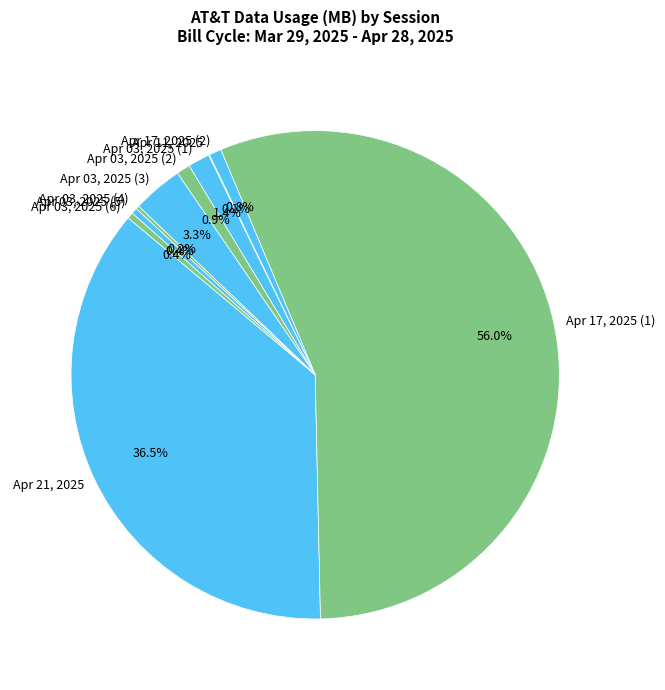

What portion of the pie excludes Apr 03, 2025 (5)?

99.6%